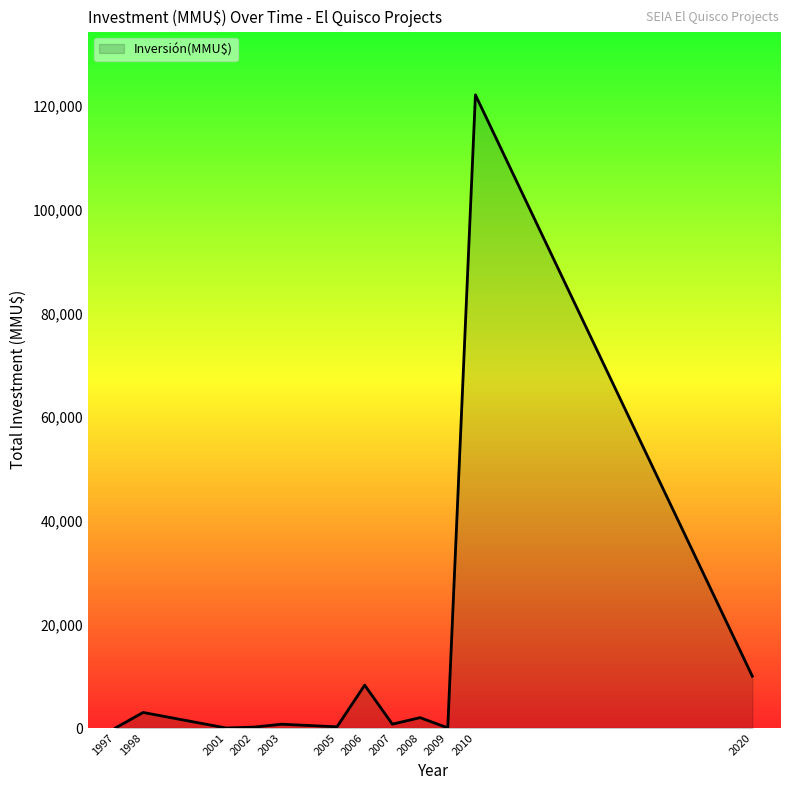

What is the difference between the maximum and minimum values?

122200